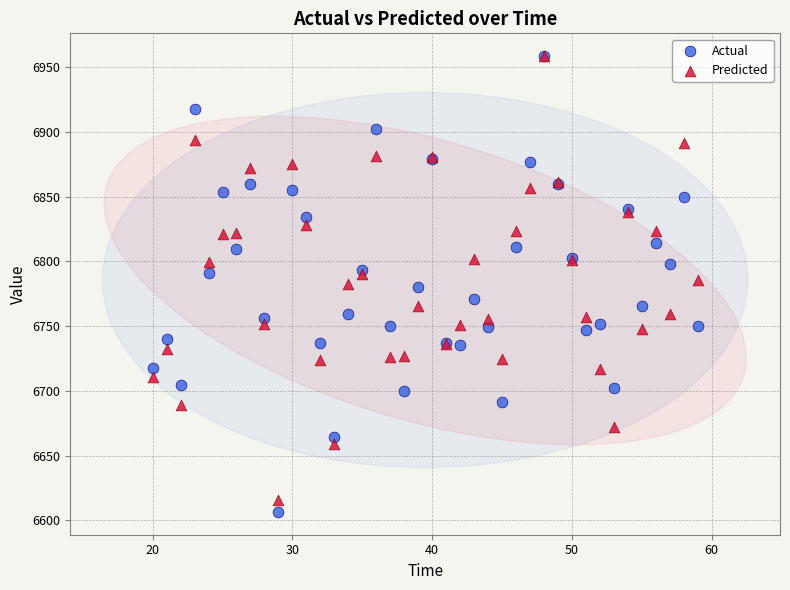

What are all the series names shown in the legend?

Actual, Predicted